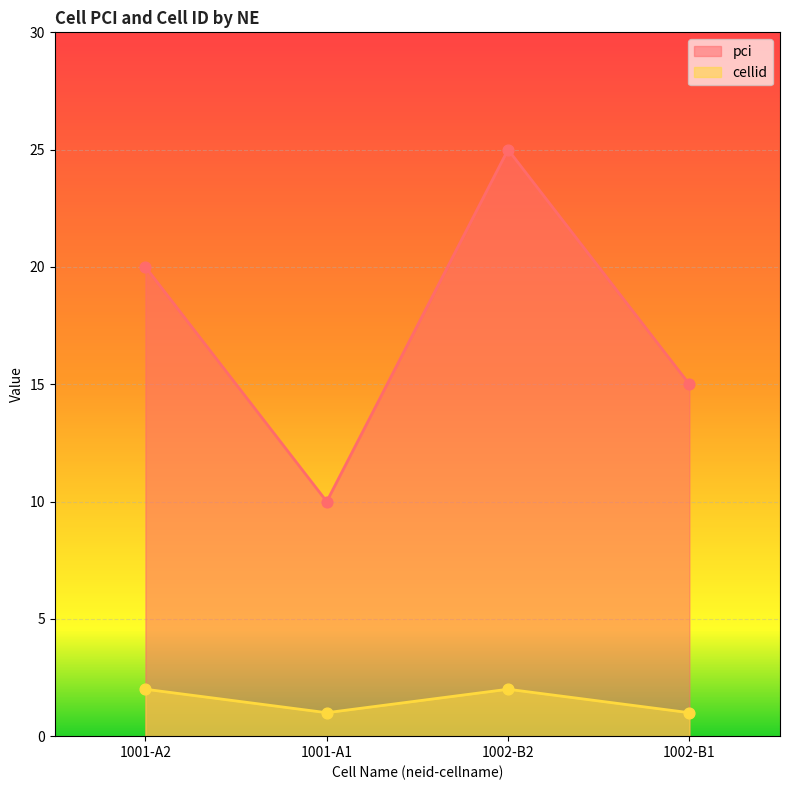

What are all the series names shown in the legend?

pci, cellid